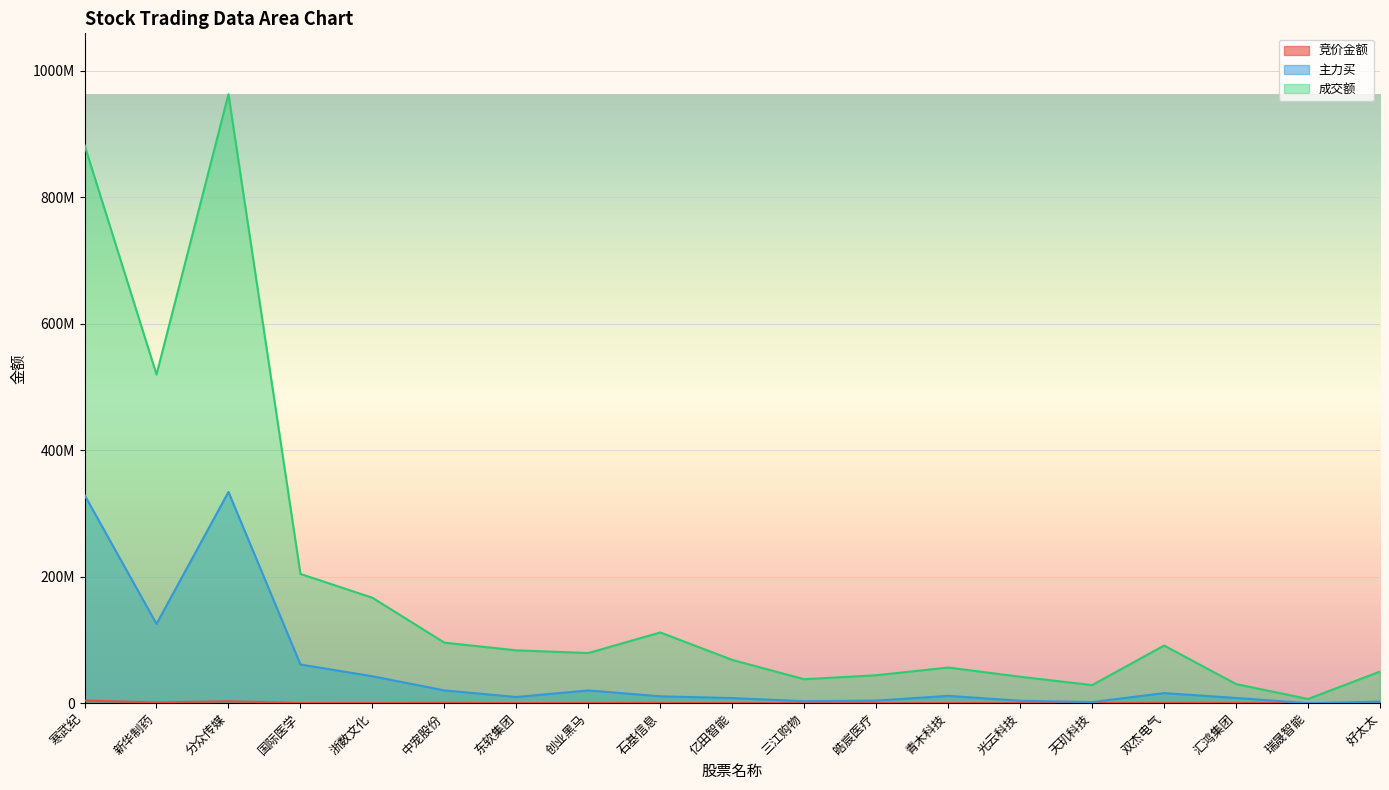

Count the number of categories in the chart.

19